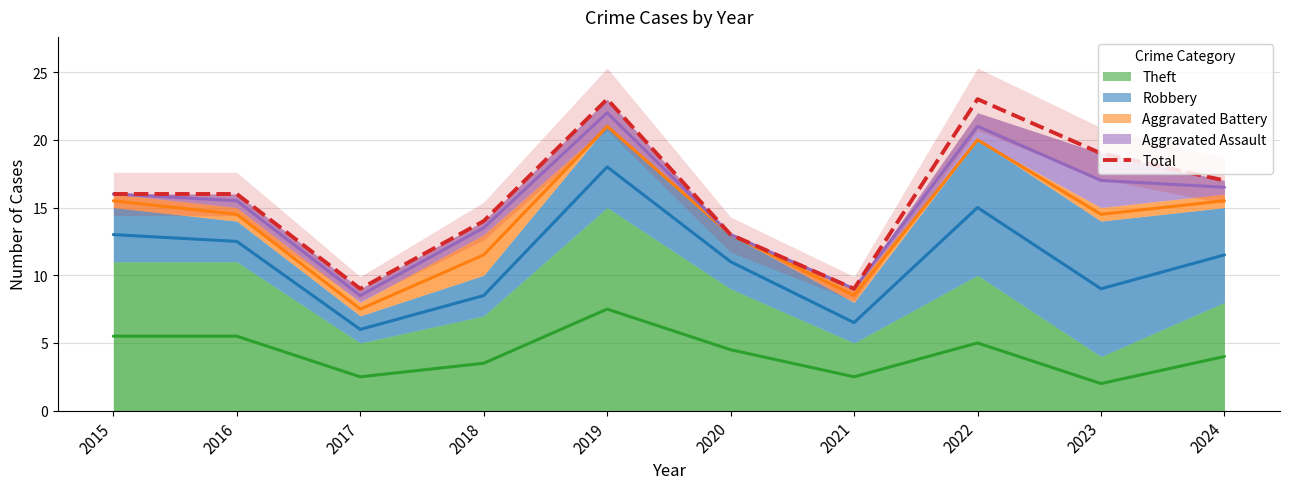

What is the difference between the values at 2017 and 2018?

5